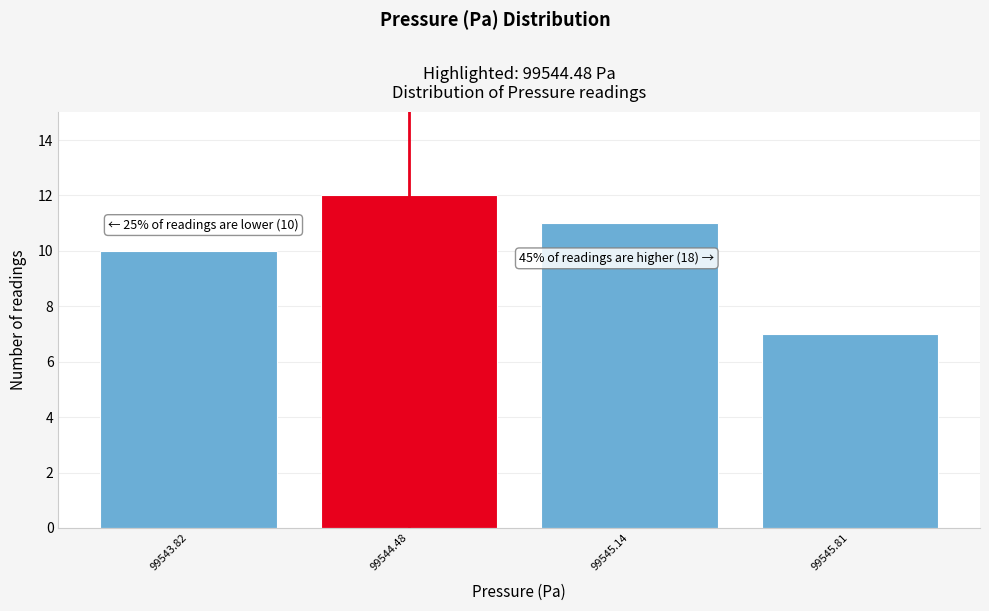

Reading left to right, transcribe all the data shown in this chart.

10	12	11	7